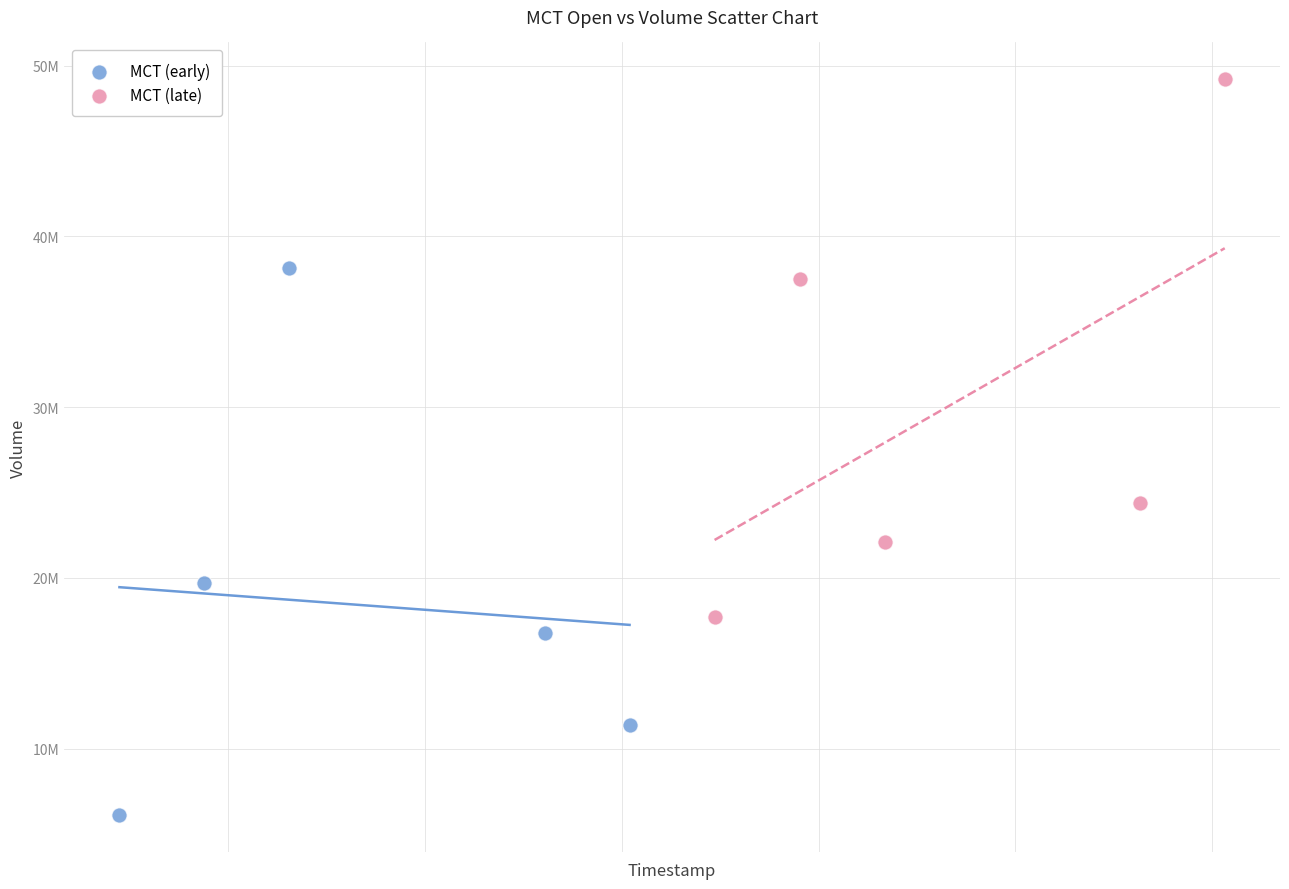

What are all the series names shown in the legend?

MCT (early), MCT (late)